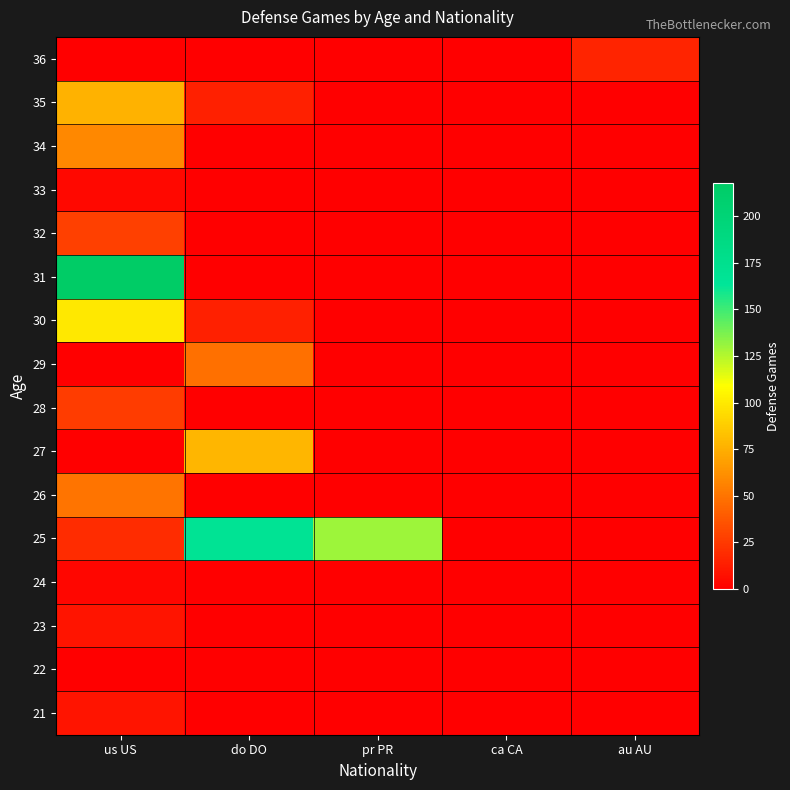

At how many categories does at least one series exceed 56?

3